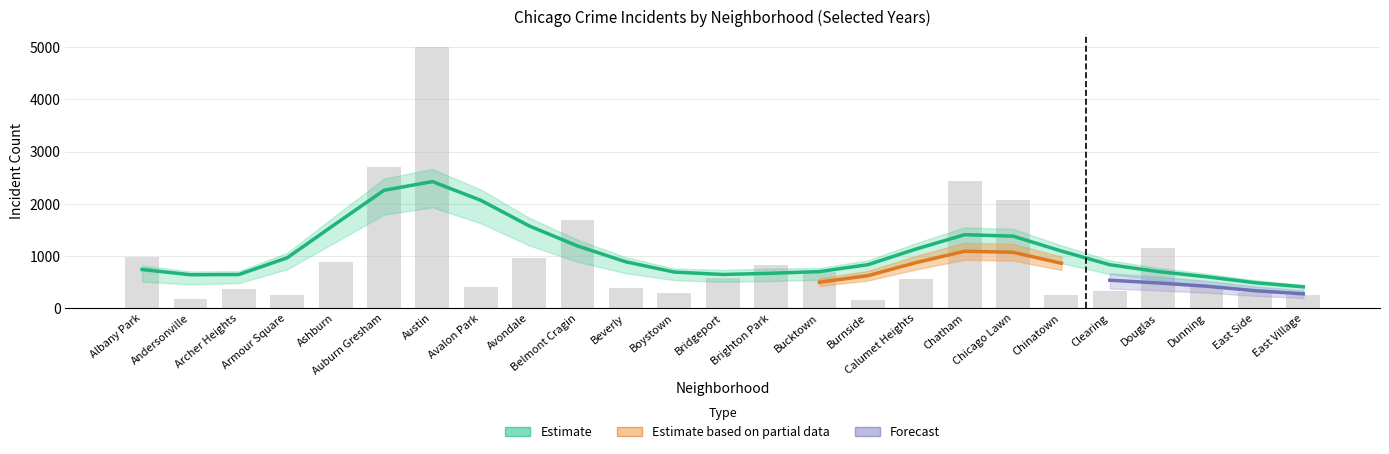

How many data points does each series have?

25